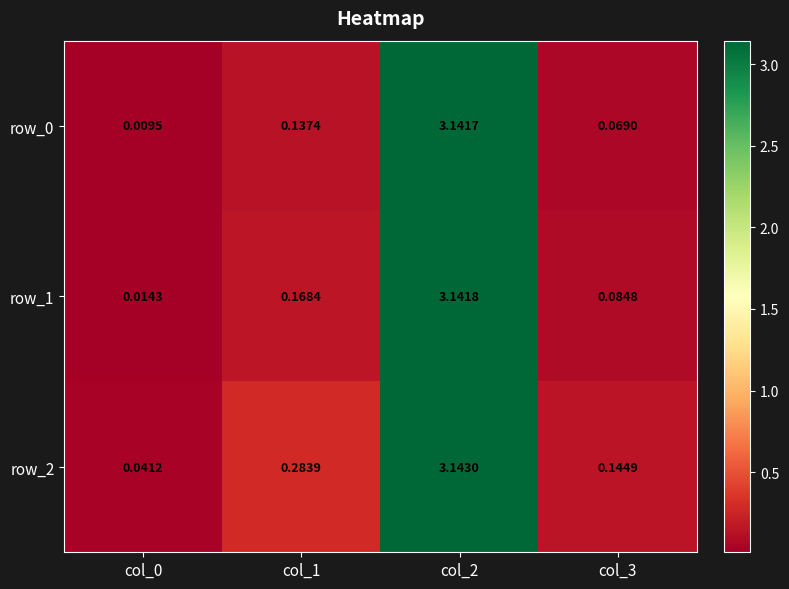

Is the value of row_0 at col_3 greater than the value of row_1 at col_1?

No